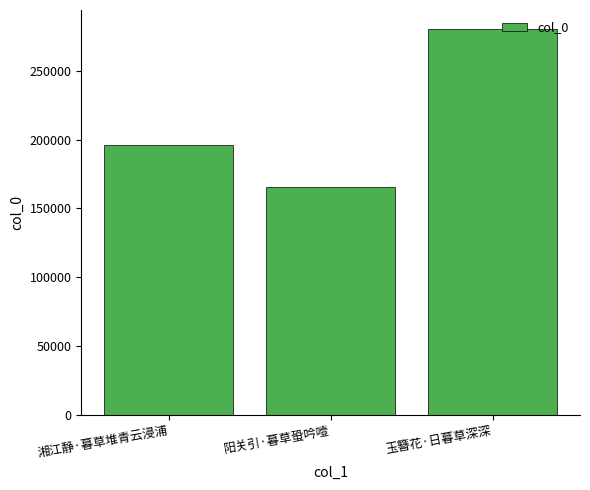

Count the number of data series in this chart.

1